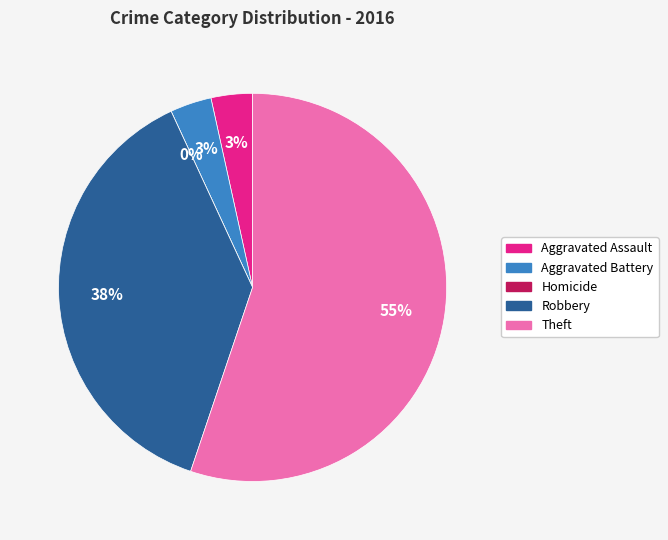

The Aggravated Assault slice represents 1% of the pie. True or false?

False